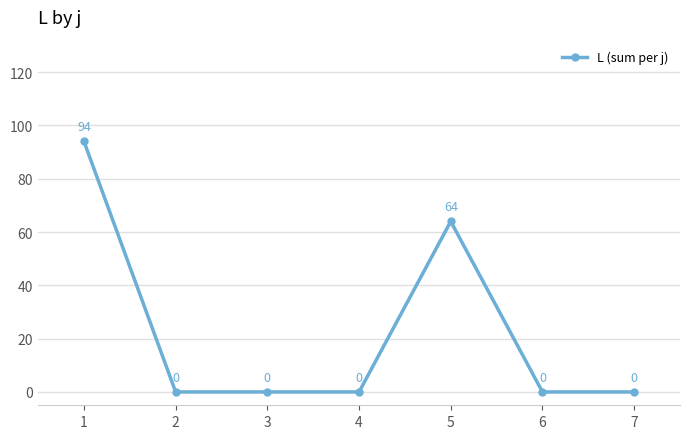

Reading right to left, extract all data points from this chart.

7=0	6=0	5=64	4=0	3=0	2=0	1=94